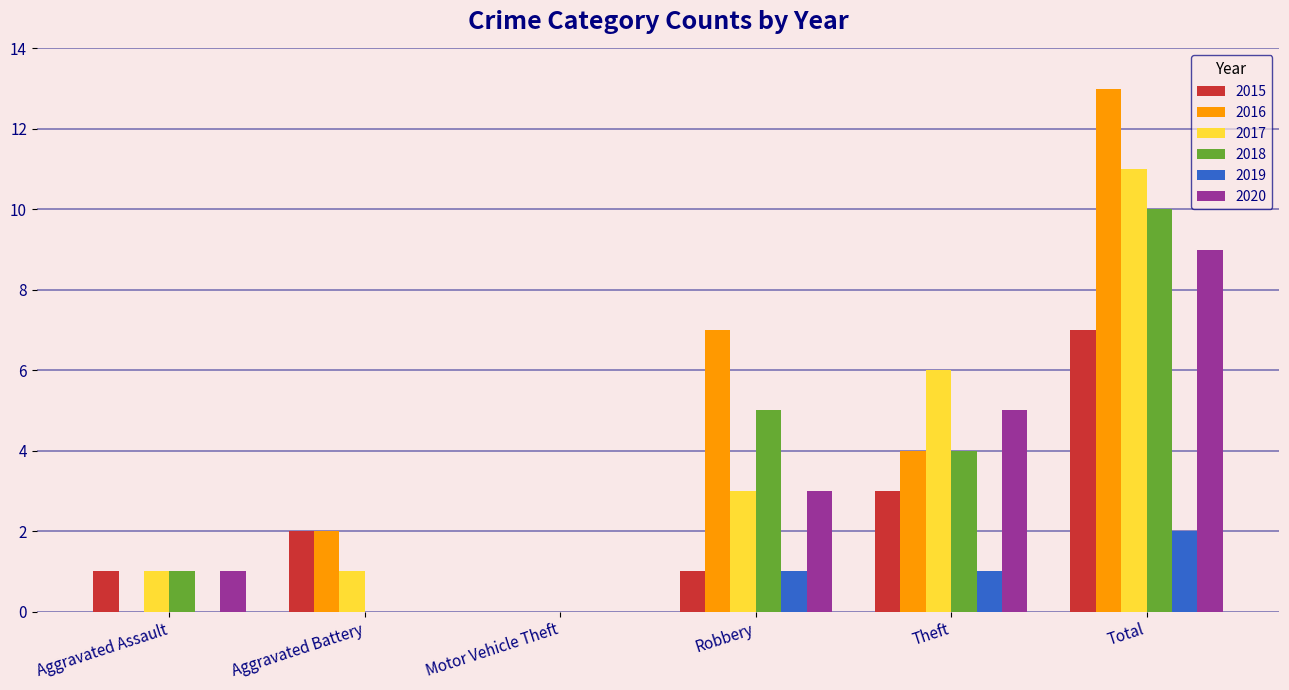

What is the highest value of the 2017 series?

11